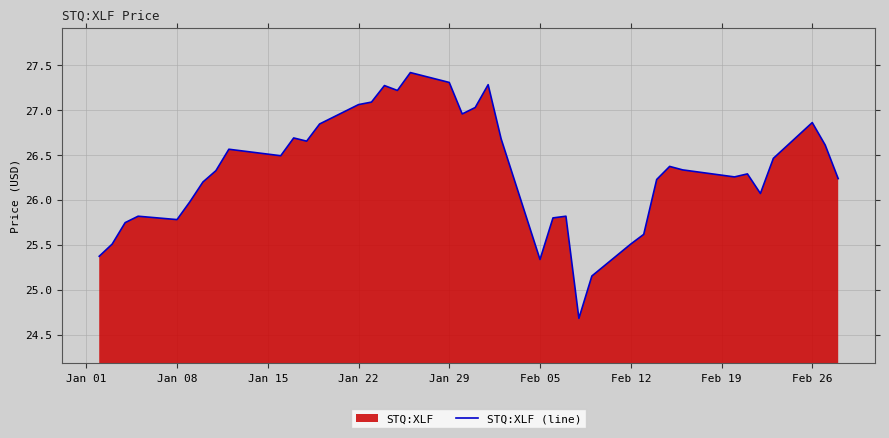

What is the minimum value shown in the chart?

24.7